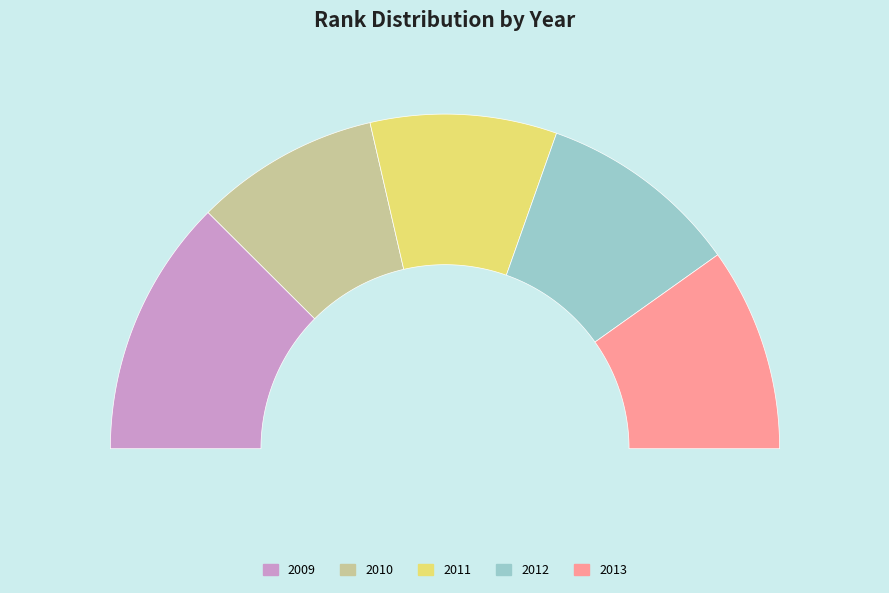

To the nearest percent, what portion does 2013 represent?

20%